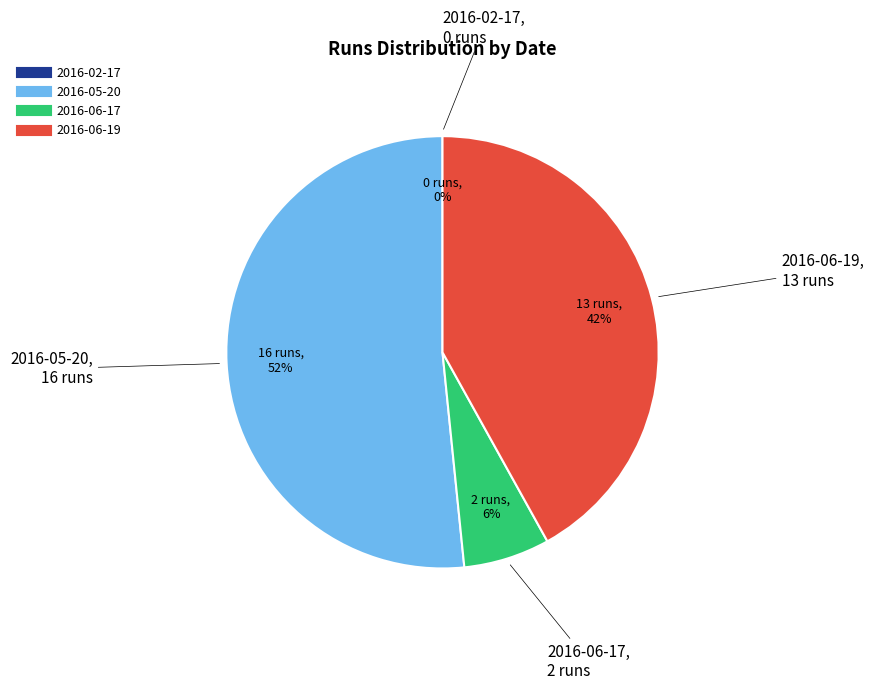

What percentage is the 2016-06-19 slice, to the nearest percent?

42%